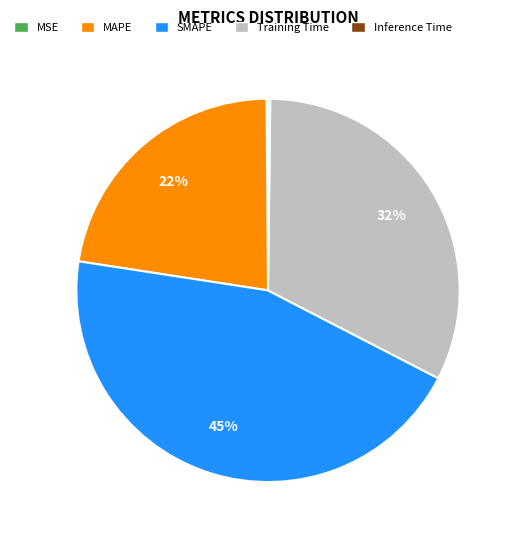

Is it true that SMAPE is 60% of the pie?

False